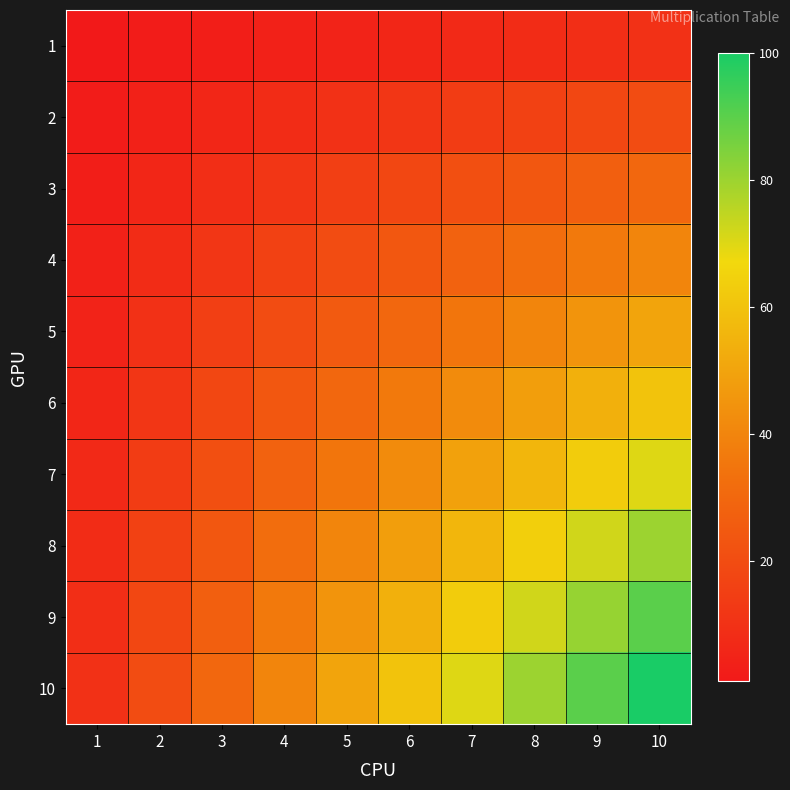

How many data points does each series have?

10